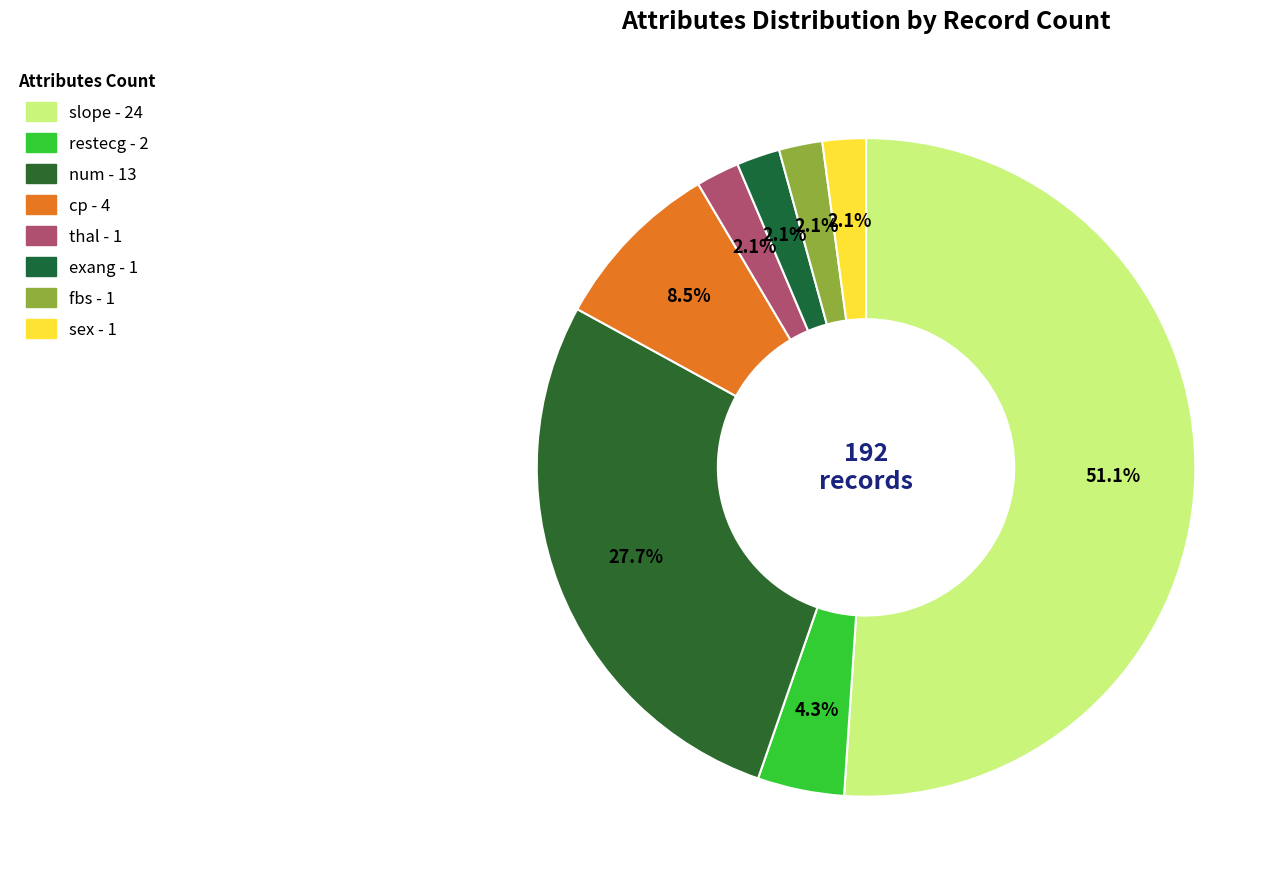

What percentage do num and sex together represent?

29.8%